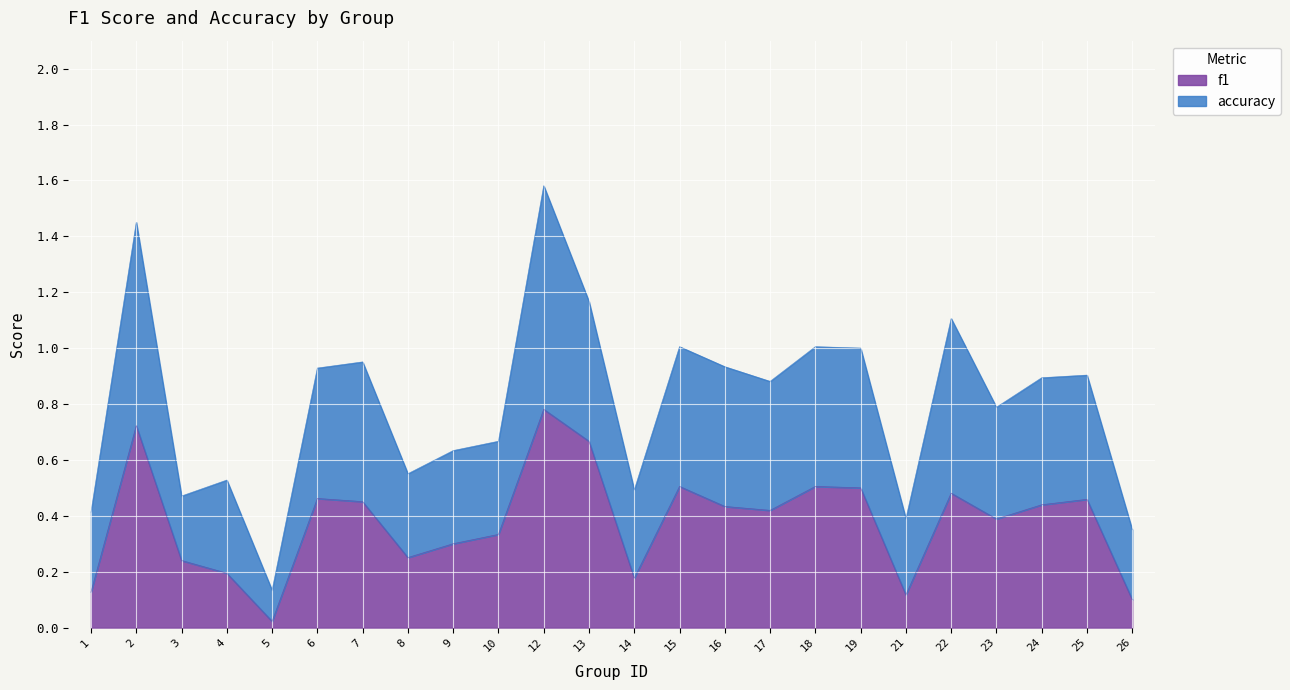

Which category has the highest value across all series?

12